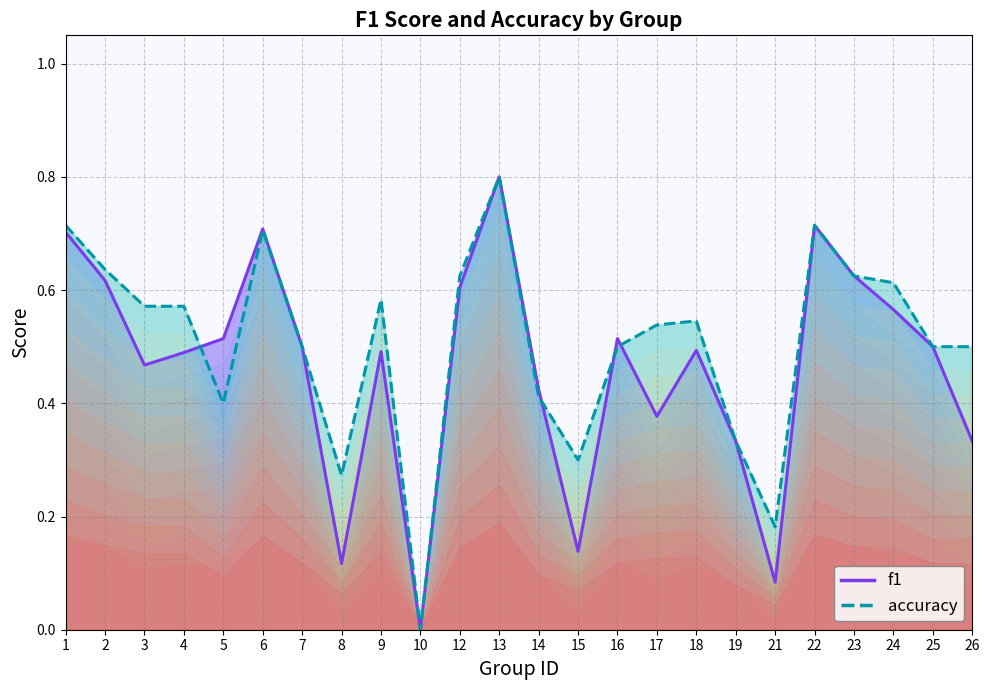

Between which two adjacent categories do f1 and accuracy first intersect?

4 and 5